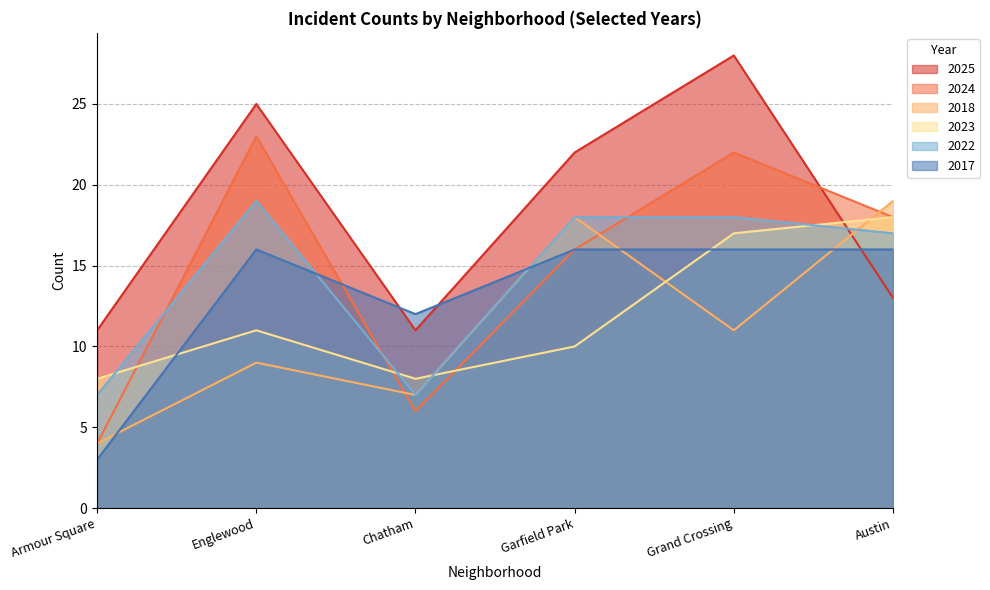

Which category has the highest value across all series?

Grand Crossing